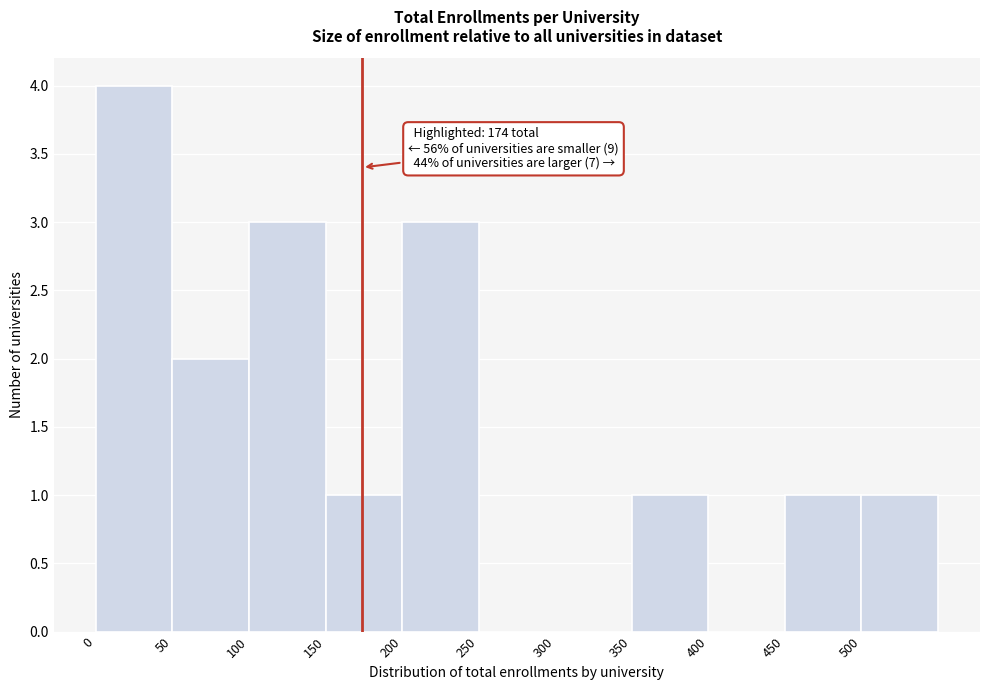

Over which range of the x-axis is the bar tallest?

0 to 50